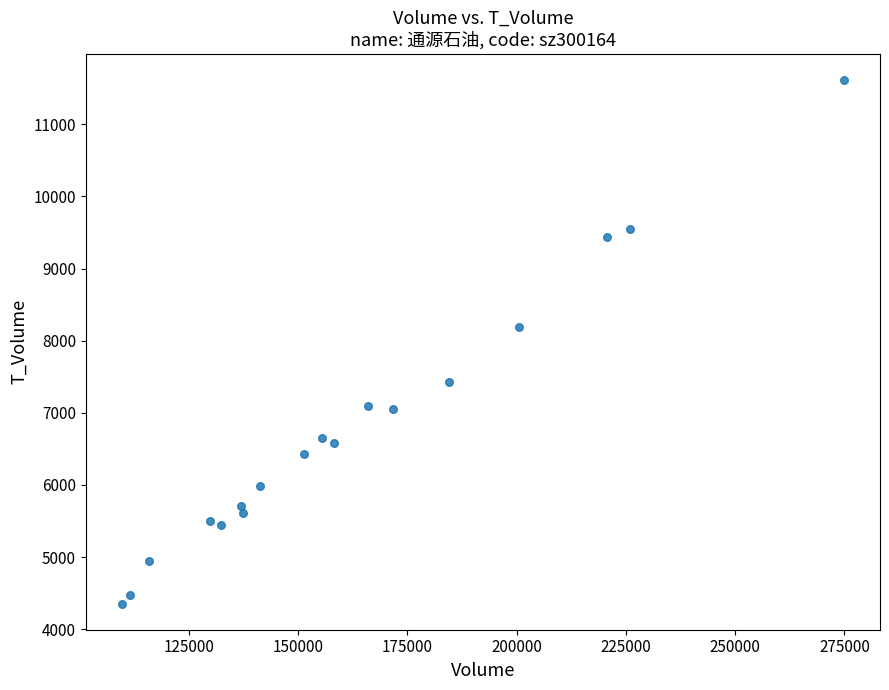

What Y value in the scatter plot is closest to 7987?

8185